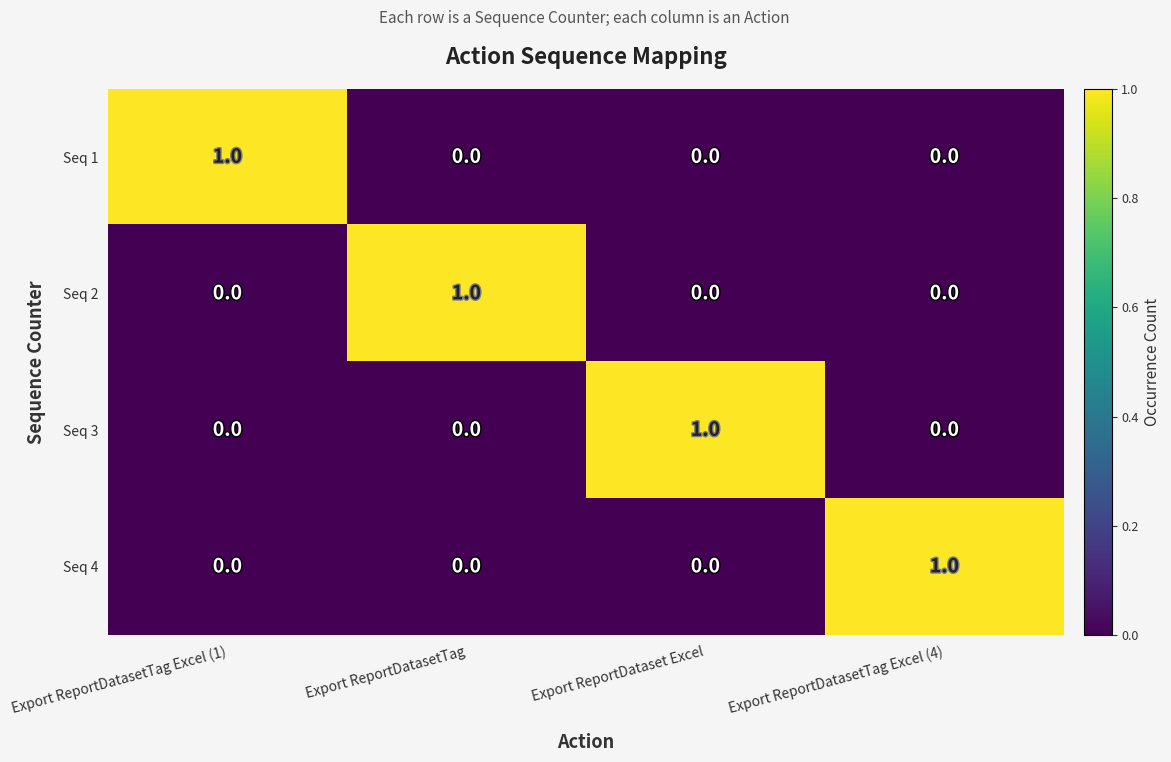

Is it true that Seq 1 equals 0 at Export ReportDatasetTag?

True